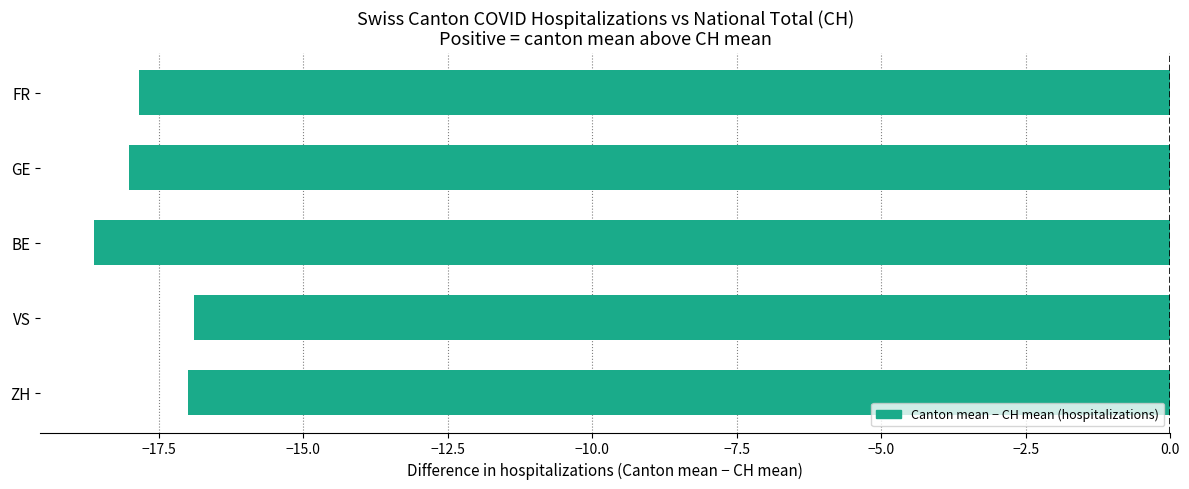

Are the bars horizontal?

Yes